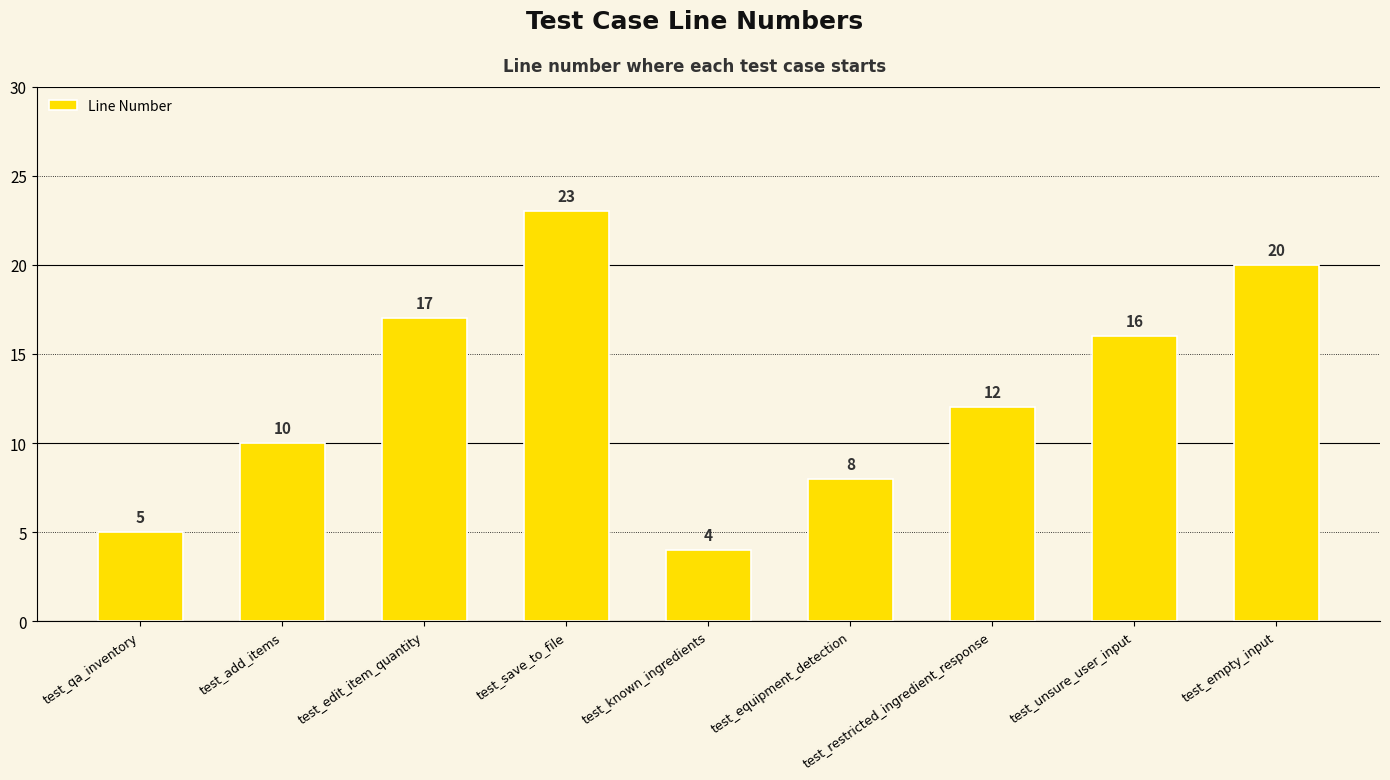

What position from the left is test_unsure_user_input?

8